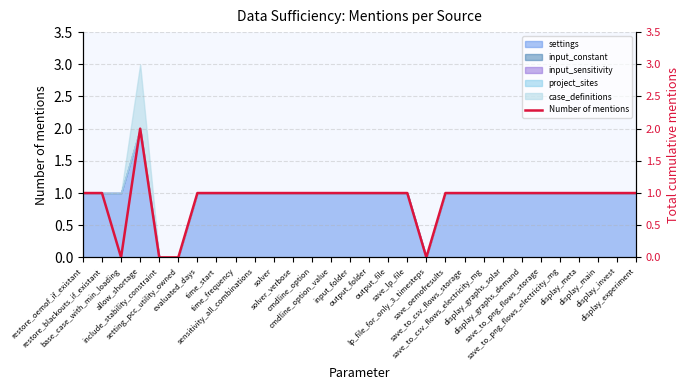

Reading left to right, what are all the values shown in this chart?

restore_oemof_if_existant=1	restore_blackouts_if_existant=1	base_case_with_min_loading=0	allow_shortage=2	include_stability_constraint=0	setting_pcc_utility_owned=0	evaluated_days=1	time_start=1	time_frequency=1	sensitivity_all_combinations=1	solver=1	solver_verbose=1	cmdline_option=1	cmdline_option_value=1	input_folder=1	output_folder=1	output_file=1	save_lp_file=1	lp_file_for_only_3_timesteps=0	save_oemofresults=1	save_to_csv_flows_storage=1	save_to_csv_flows_electricity_mg=1	display_graphs_solar=1	display_graphs_demand=1	save_to_png_flows_storage=1	save_to_png_flows_electricity_mg=1	display_meta=1	display_main=1	display_invest=1	display_experiment=1